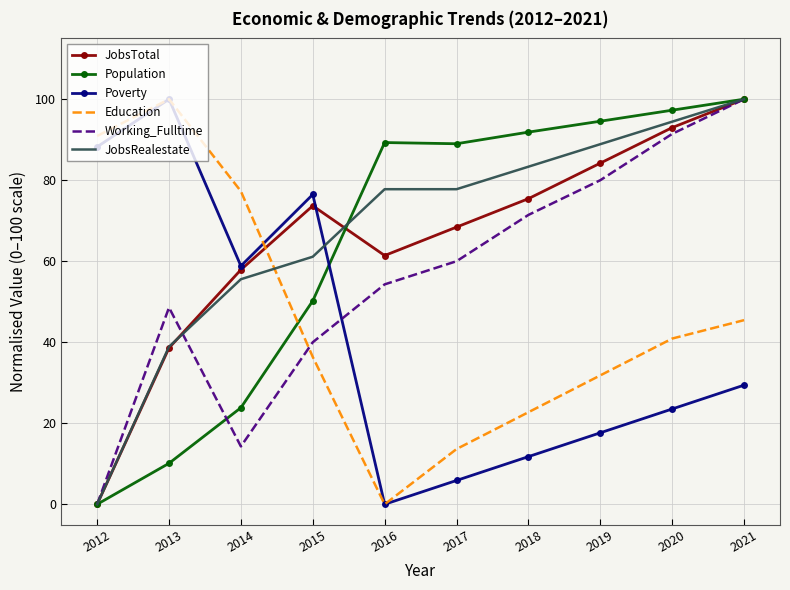

At which category is the sum across all series the highest?

2021